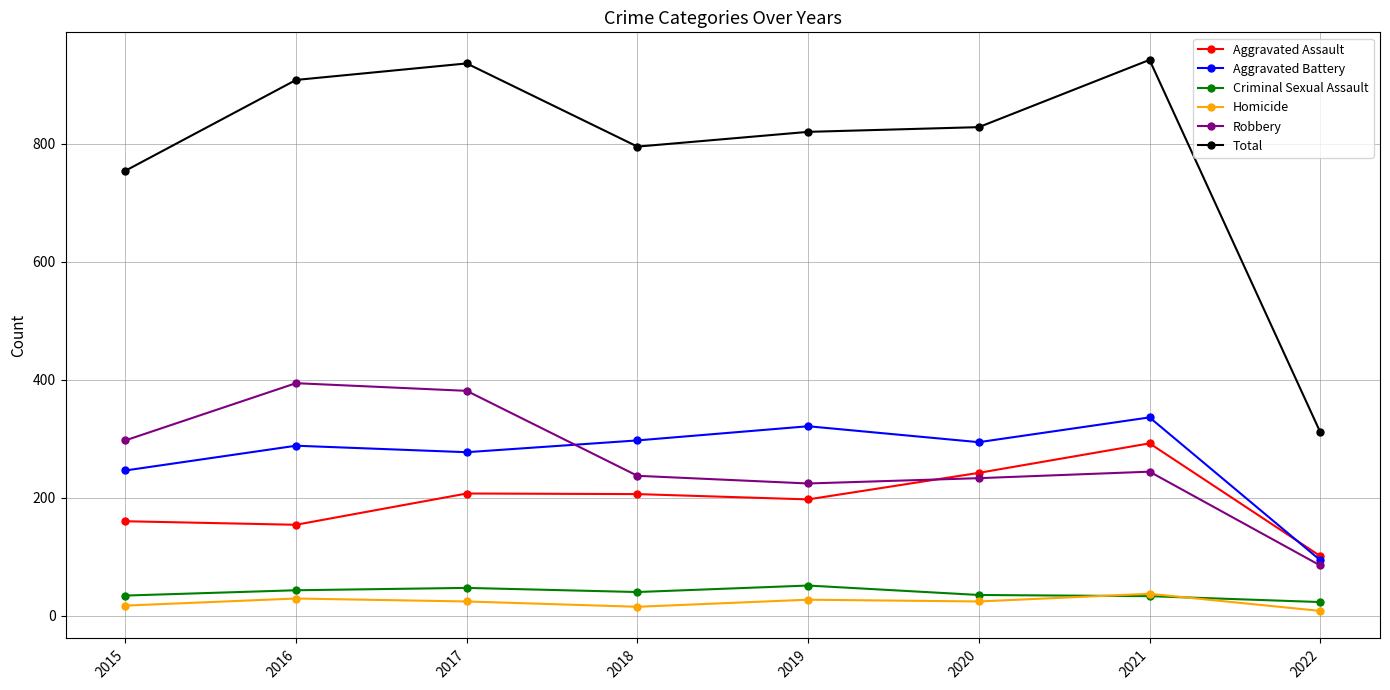

At which category does Total reach its first local valley?

2018